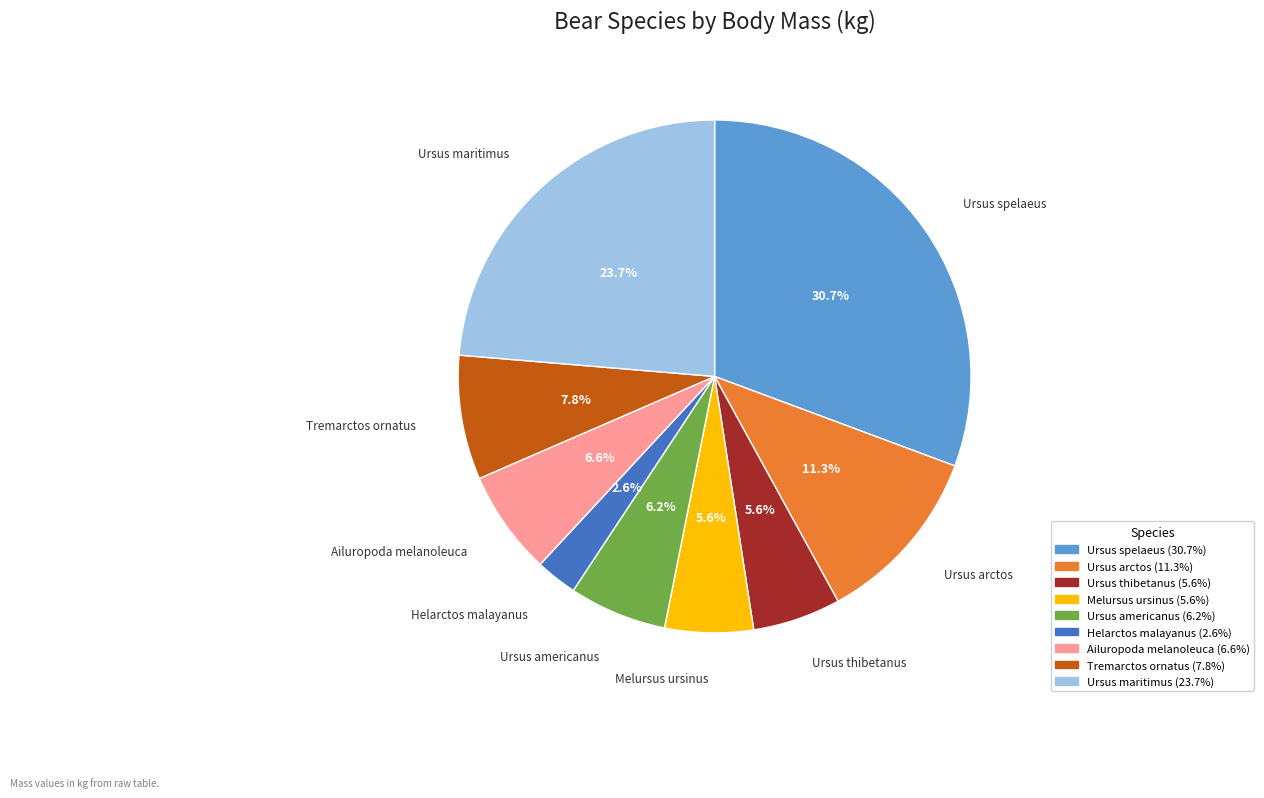

Which slice is the largest?

Ursus spelaeus